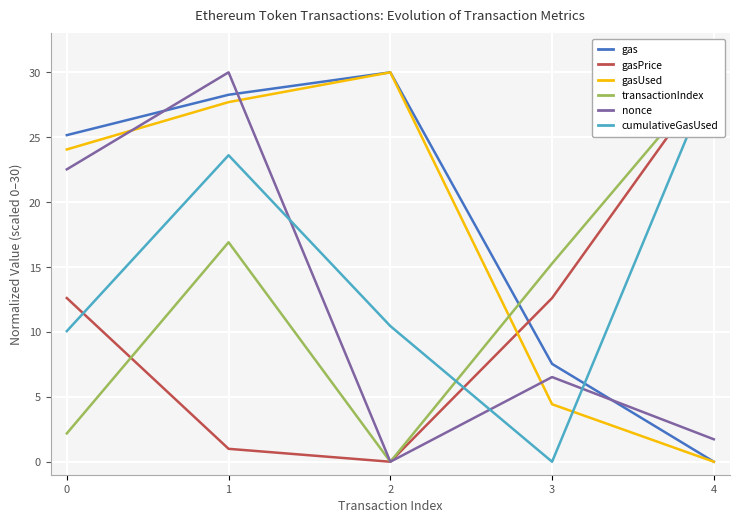

Reading right to left, list all the values displayed in this chart.

gas: 0.0	7.5	30.0	28.3	25.2
gasPrice: 30.0	12.6	0.0	1.0	12.6
gasUsed: 0.0	4.4	30.0	27.7	24.1
transactionIndex: 30.0	15.3	0.0	16.9	2.2
nonce: 1.7	6.5	0.0	30.0	22.5
cumulativeGasUsed: 30.0	0.0	10.5	23.6	10.1